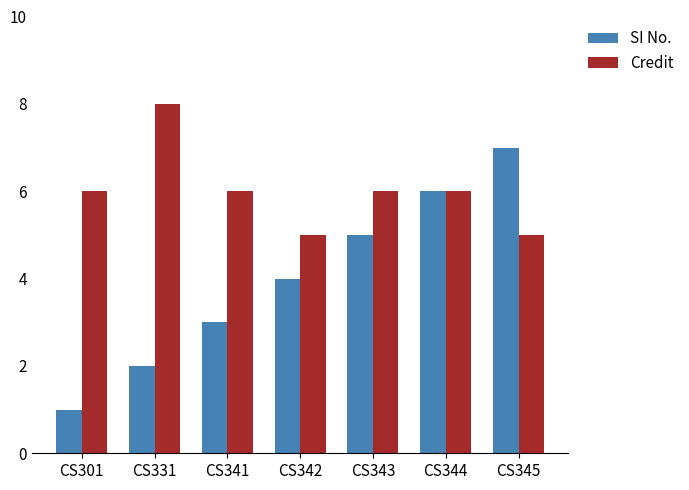

Which label corresponds to the largest value in the chart?

CS331